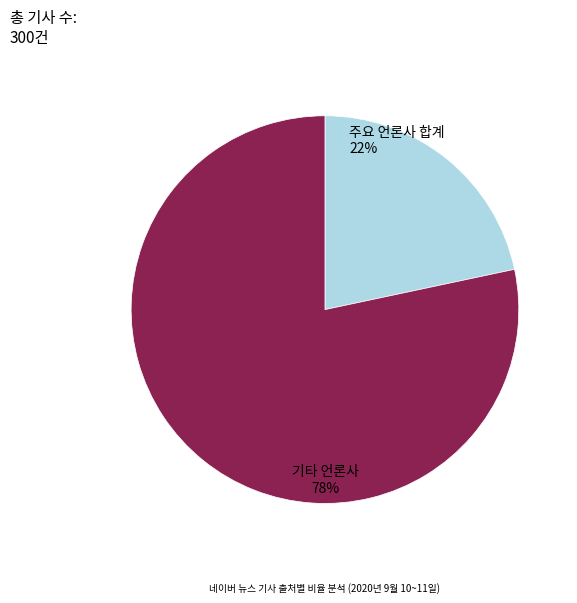

Does any single category account for the majority?

Yes